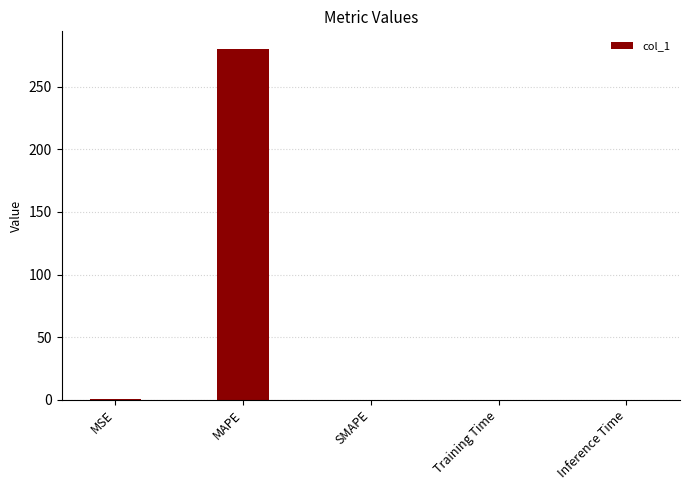

What is the sum of all values?

280.6